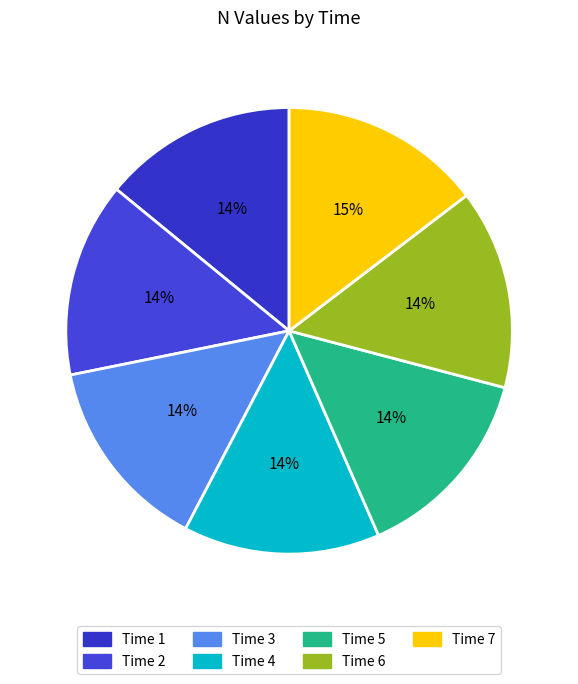

How many segments does this pie chart have?

7